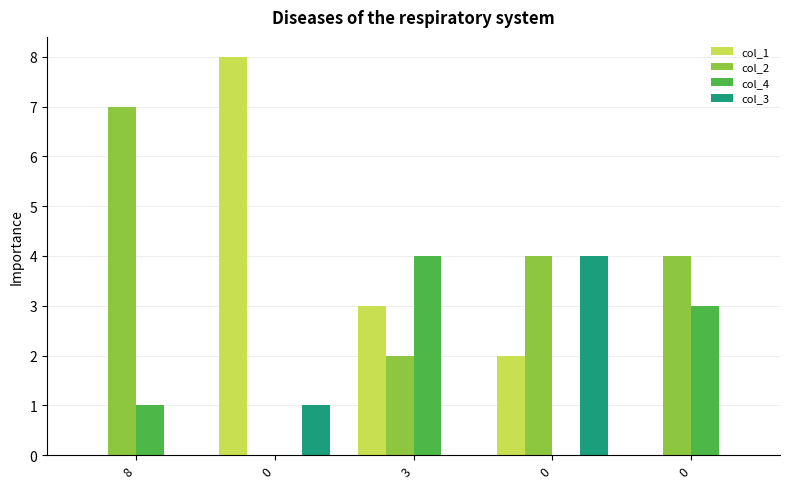

How many series are shown in this chart?

4